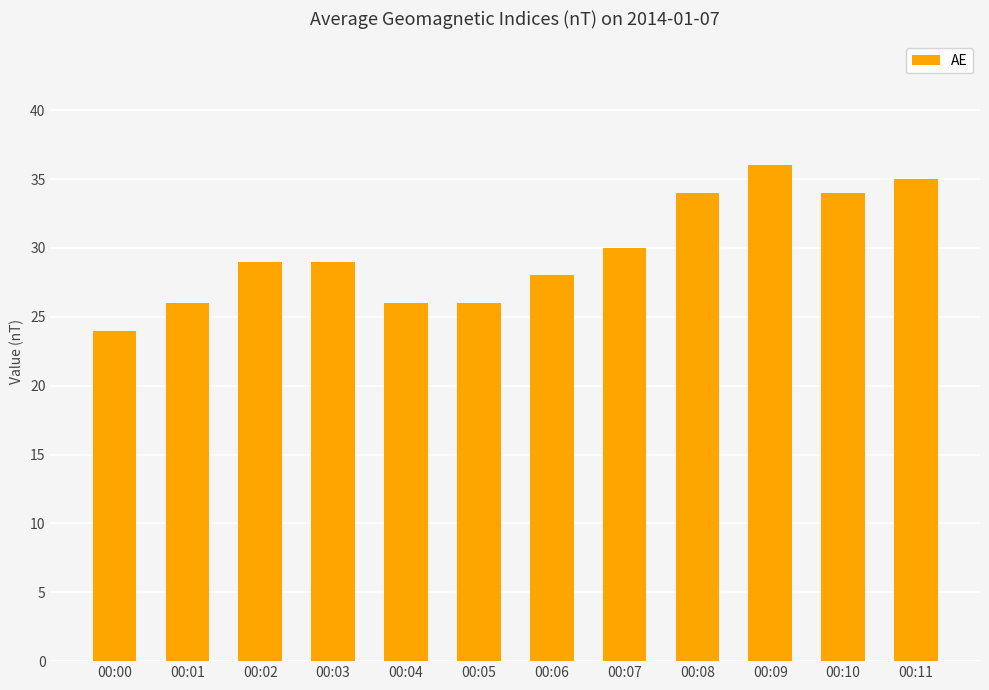

At which label is the value closest to 30?

00:07